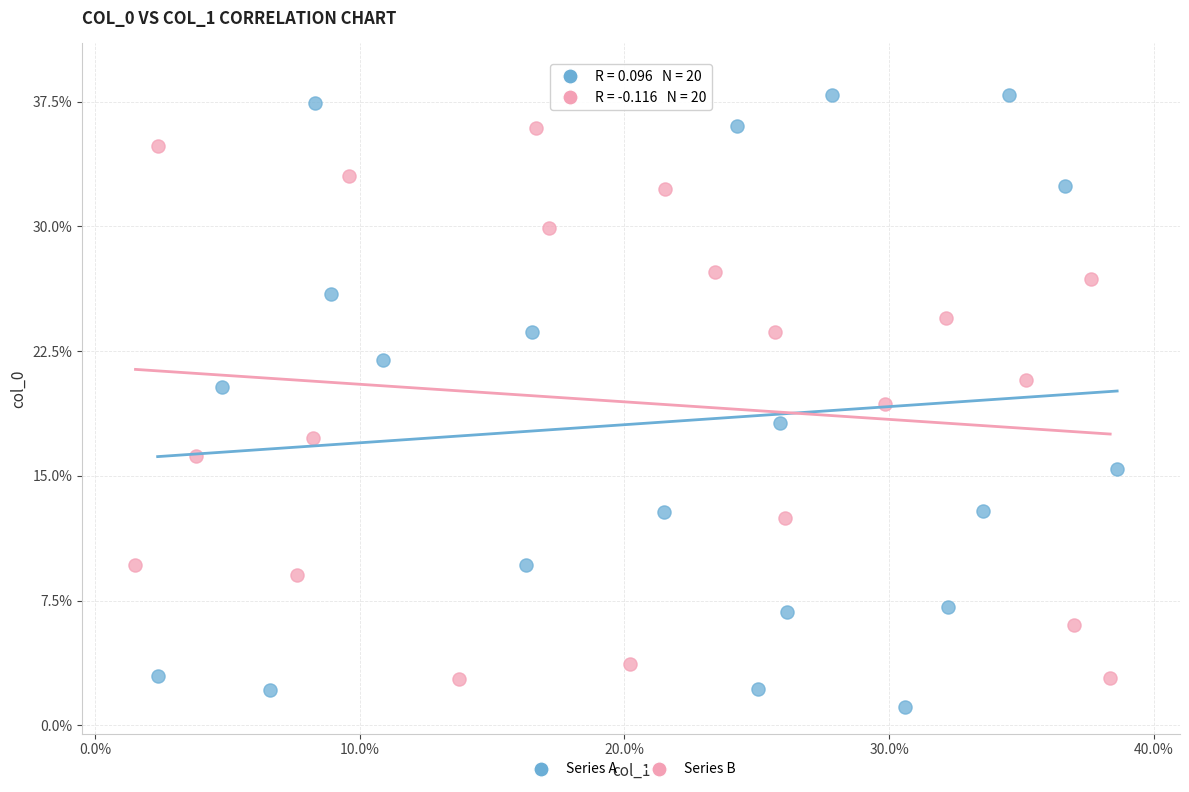

Which series has the widest spread of Y values?

Series A